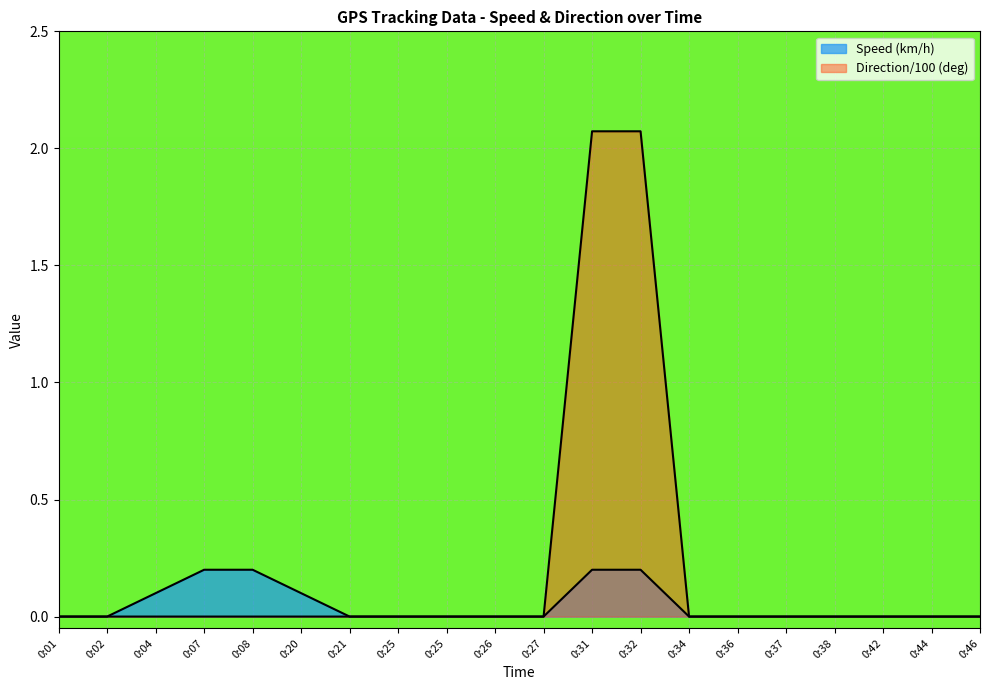

List the series in order of their overall mean, lowest first.

Speed (km/h), Direction (deg)